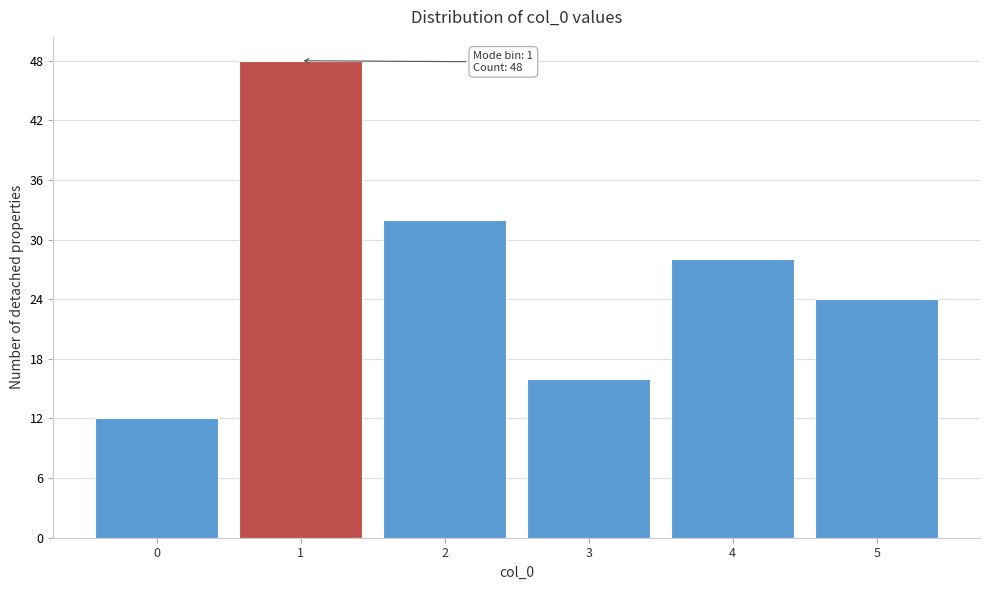

Reading left to right, transcribe all the data shown in this chart.

0=12	1=48	2=32	3=16	4=28	5=24